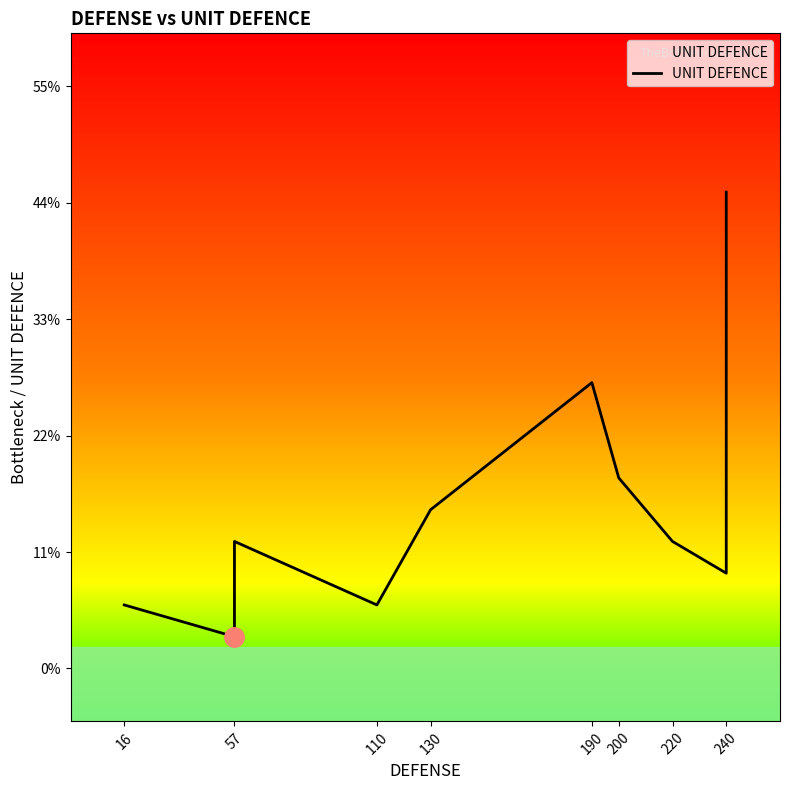

What is the maximum value shown in the chart?

45